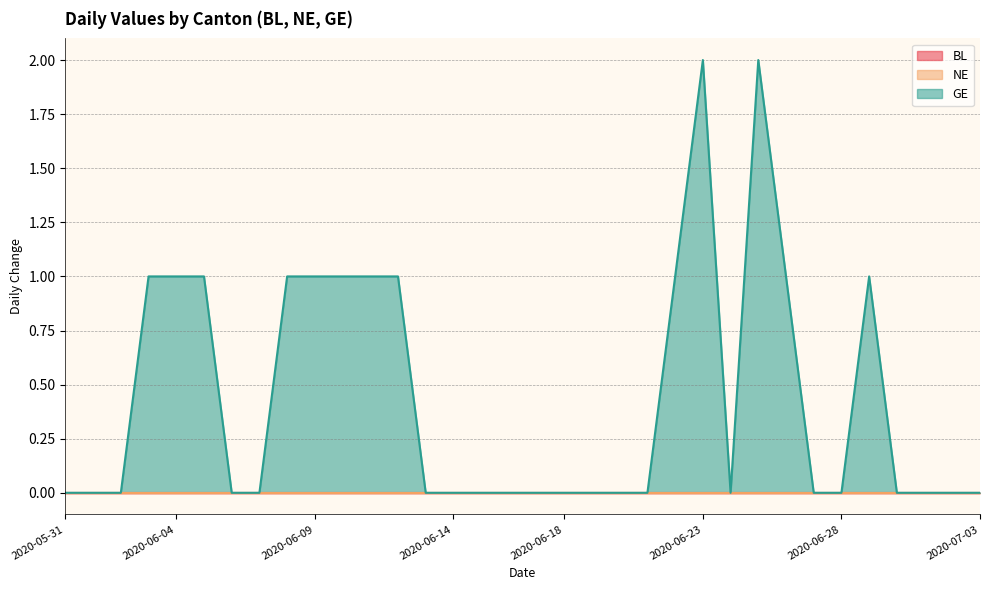

At how many categories does at least one series exceed 0?

13